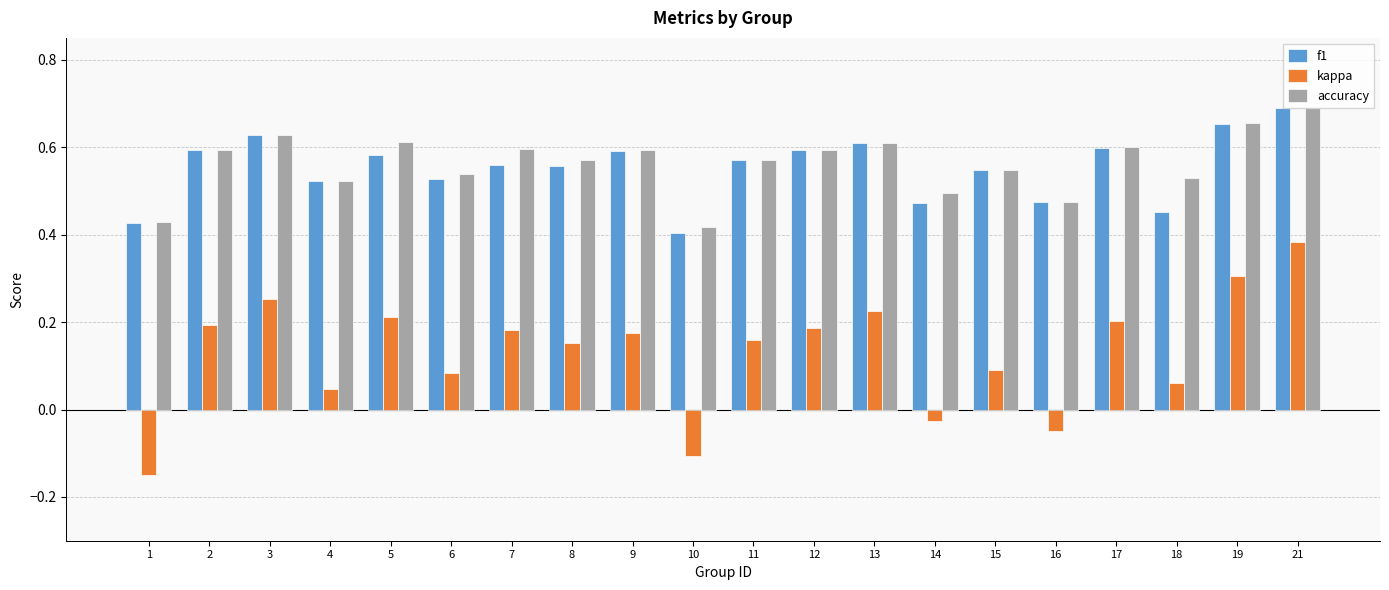

Which category has the lowest value across all series?

1